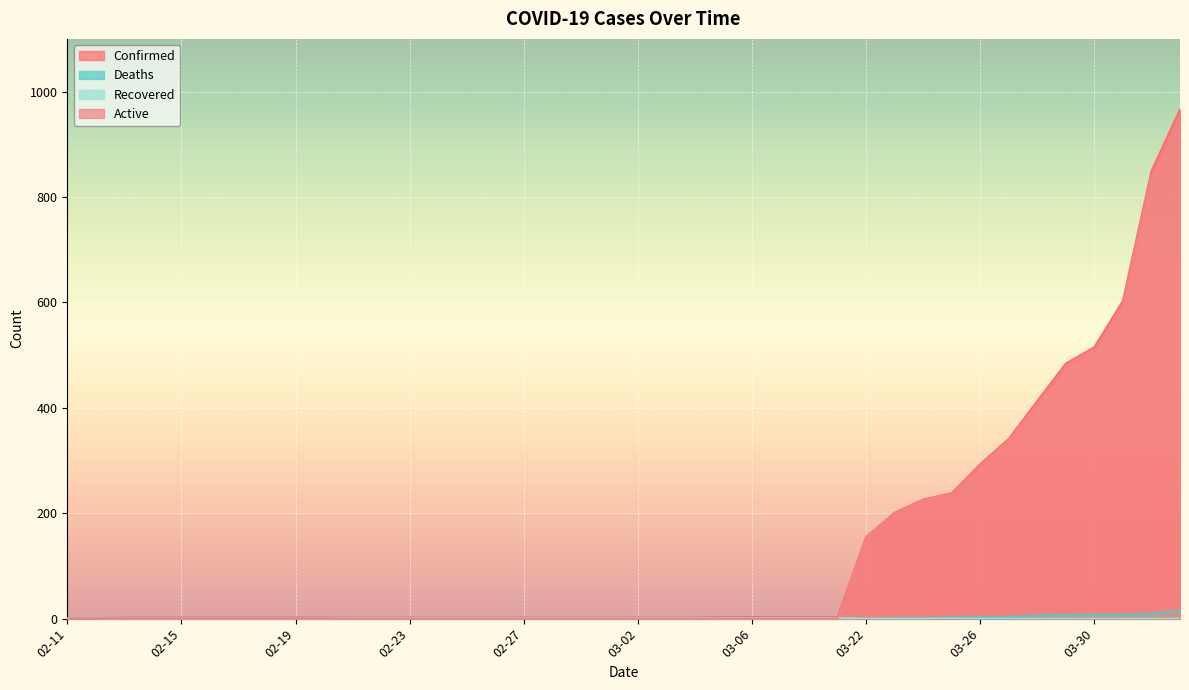

What are all the series names shown in the legend?

Confirmed, Deaths, Recovered, Active